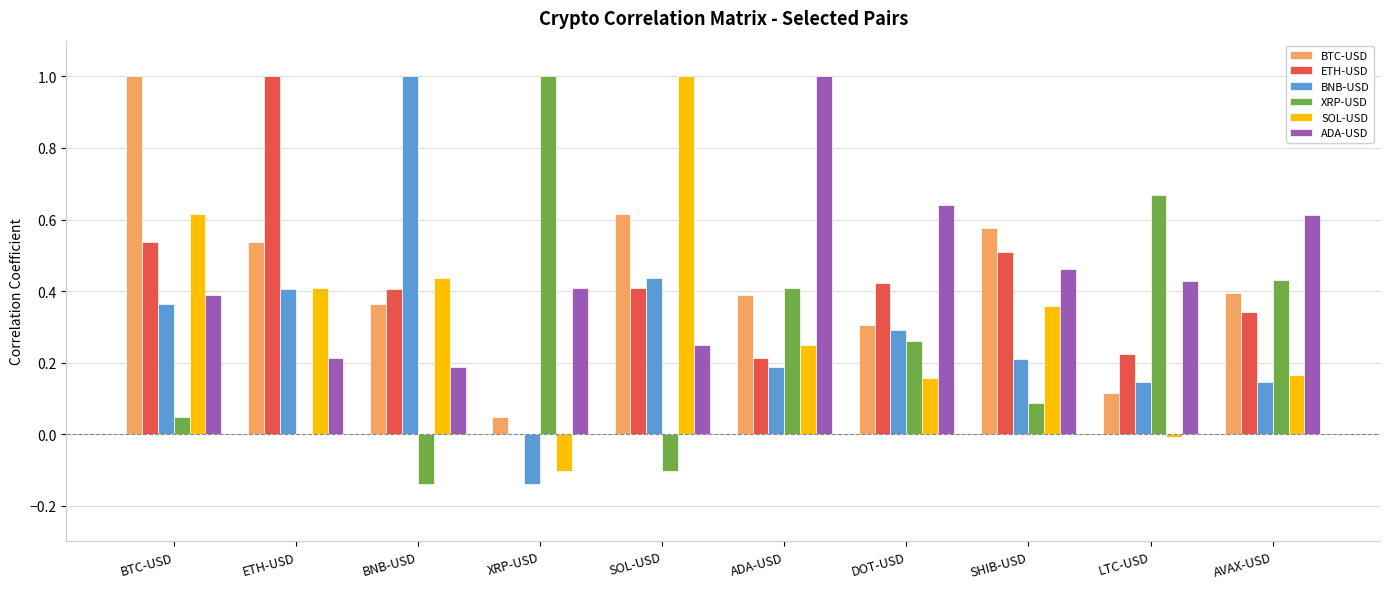

What is the approximate value of BTC-USD at BTC-USD?

1.0